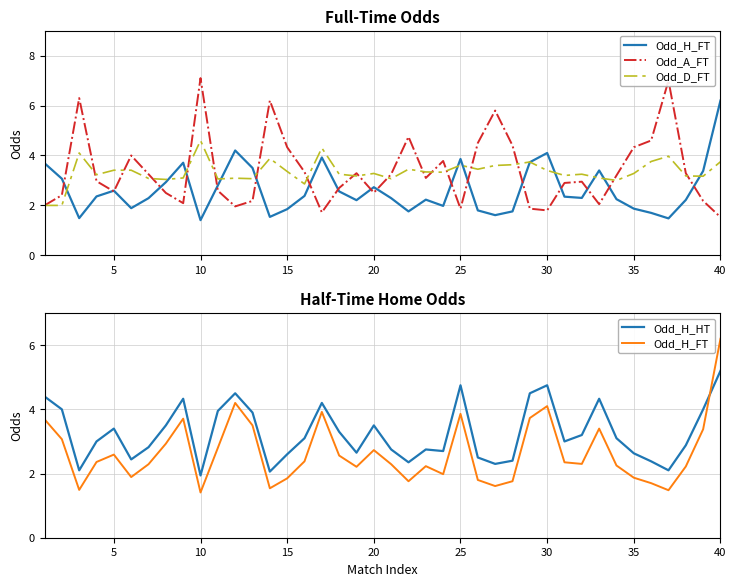

At how many categories does at least one series exceed 5?

6